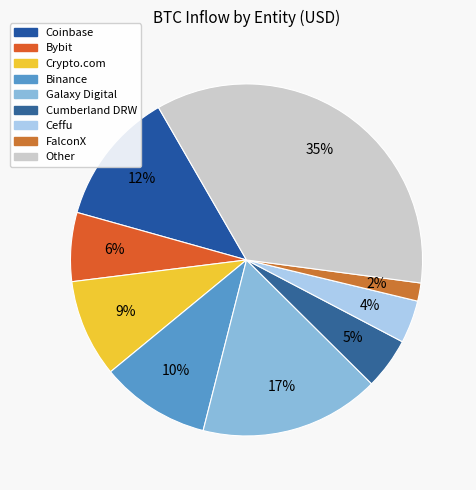

Is there a majority slice in this chart?

No